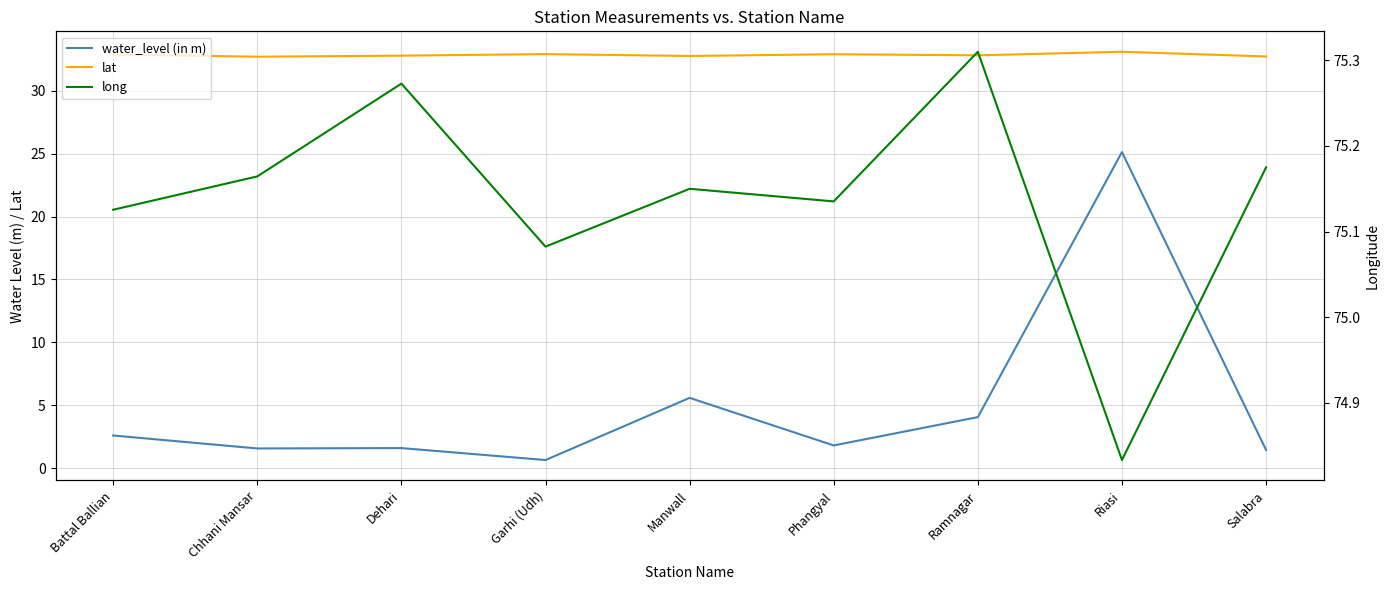

What is the sum of all lat values?

295.5